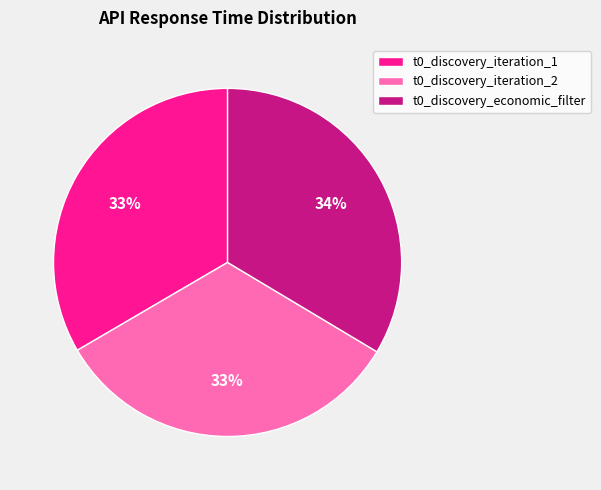

Is the sum of t0_discovery_iteration_2 and t0_discovery_economic_filter greater than half?

Yes